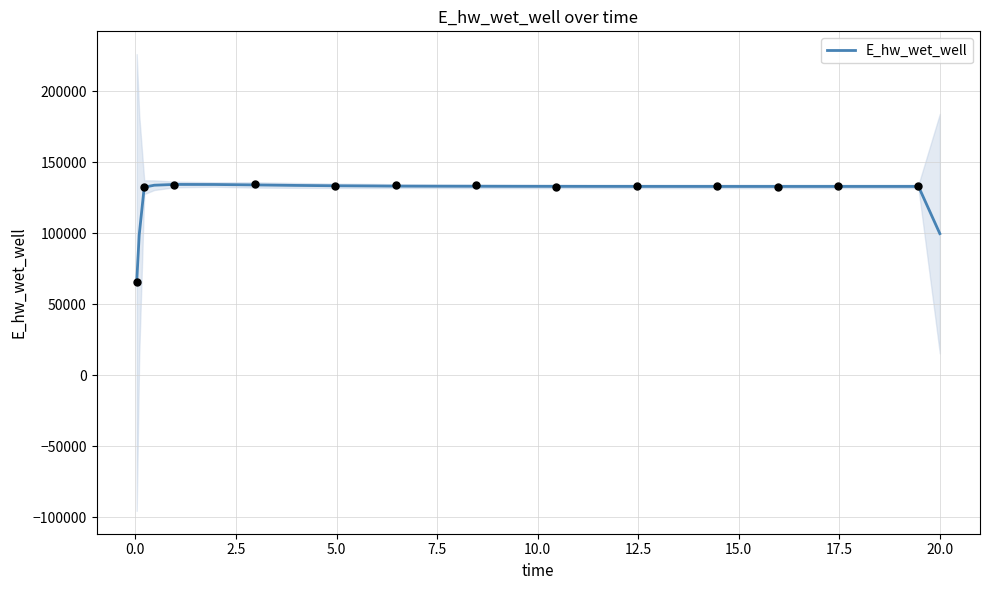

Between 12.5 and 23, which is larger?

12.5